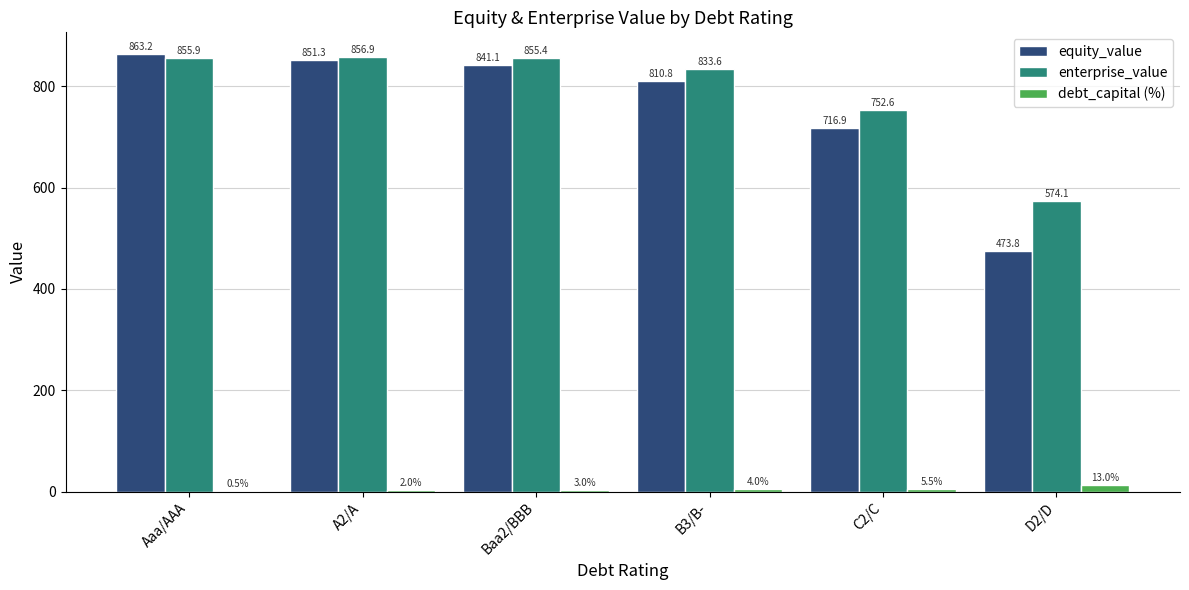

At which label is enterprise_value closest to 715?

C2/C